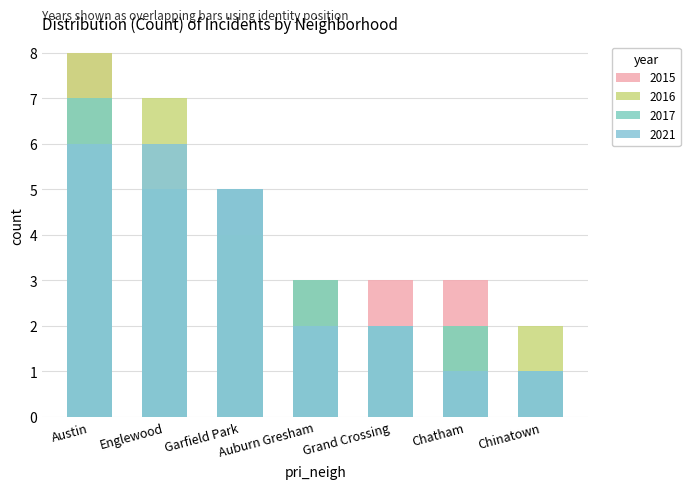

Count the number of data series in this chart.

4